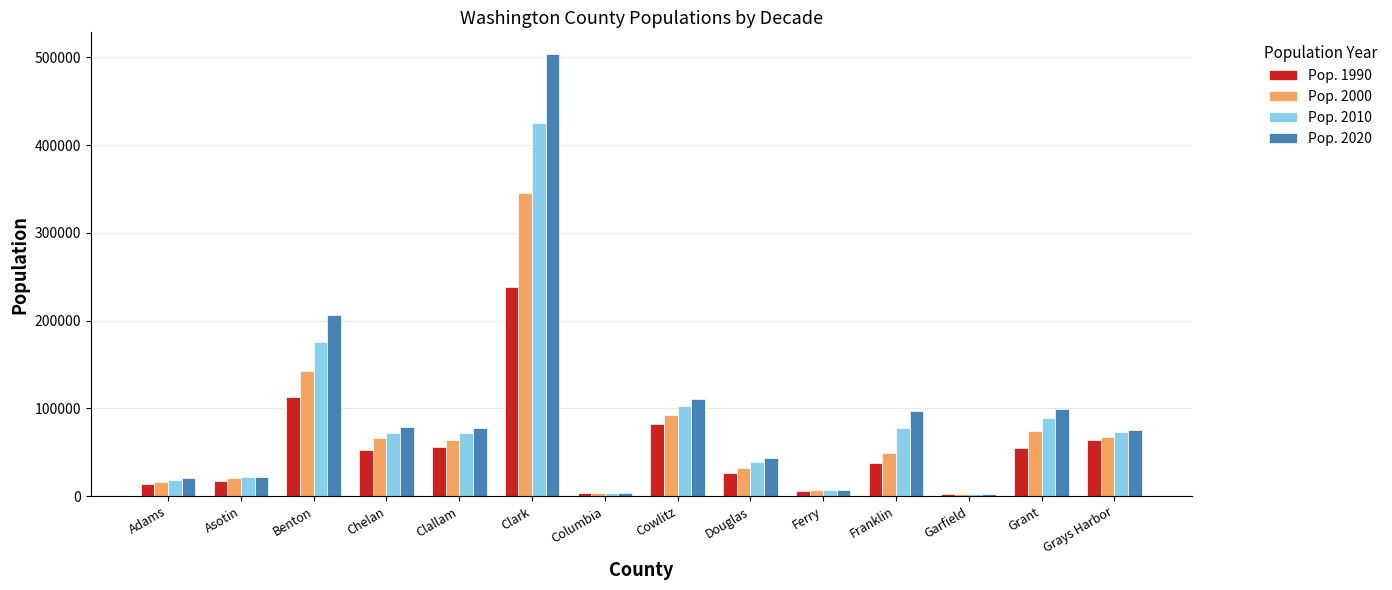

Which series has the largest range (max minus min)?

Pop. 2020